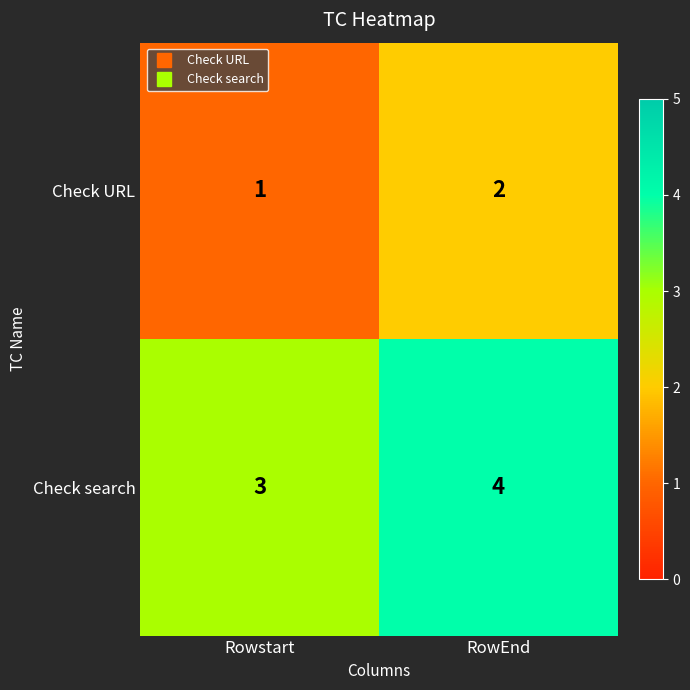

Reading left to right, extract all data points from this chart.

Check URL: 1	2
Check search: 3	4